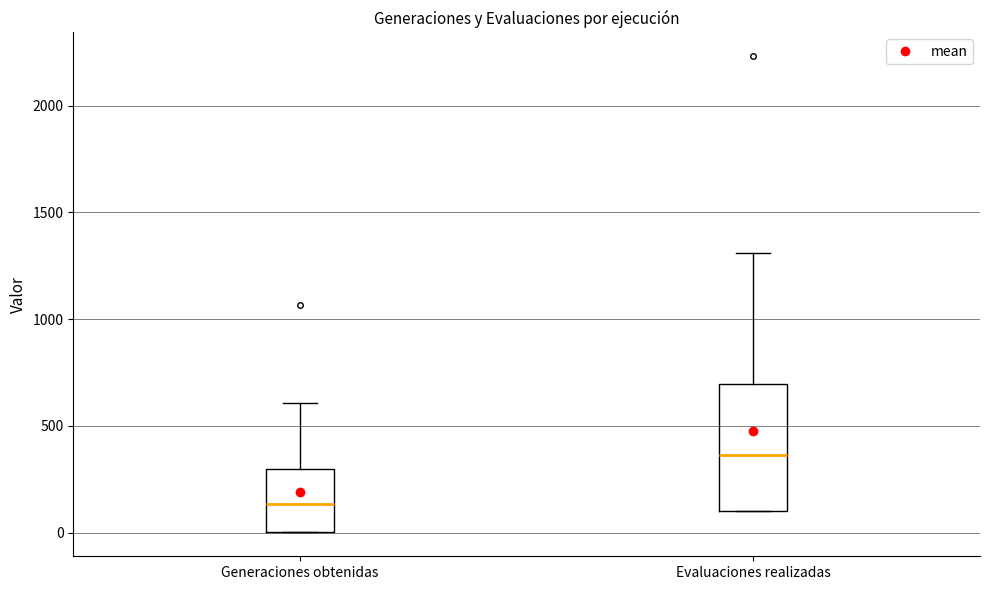

Reading left to right, transcribe this box plot: for each box, give where its median line is, the range the box spans, and where its two whiskers end, as read against the y-axis. The values are not printed on the chart, so give them approximately, as read against the axis.

Generaciones obtenidas: median 150, box 0 to 300, whiskers 0 to 600
Evaluaciones realizadas: median 350, box 100 to 700, whiskers 100 to 1300